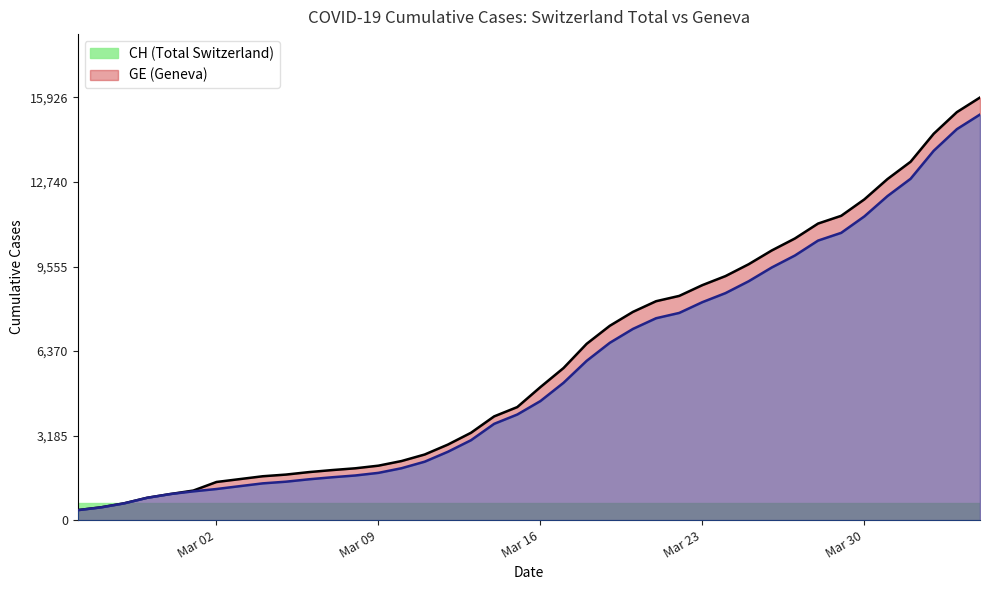

What is the smallest value displayed?

375